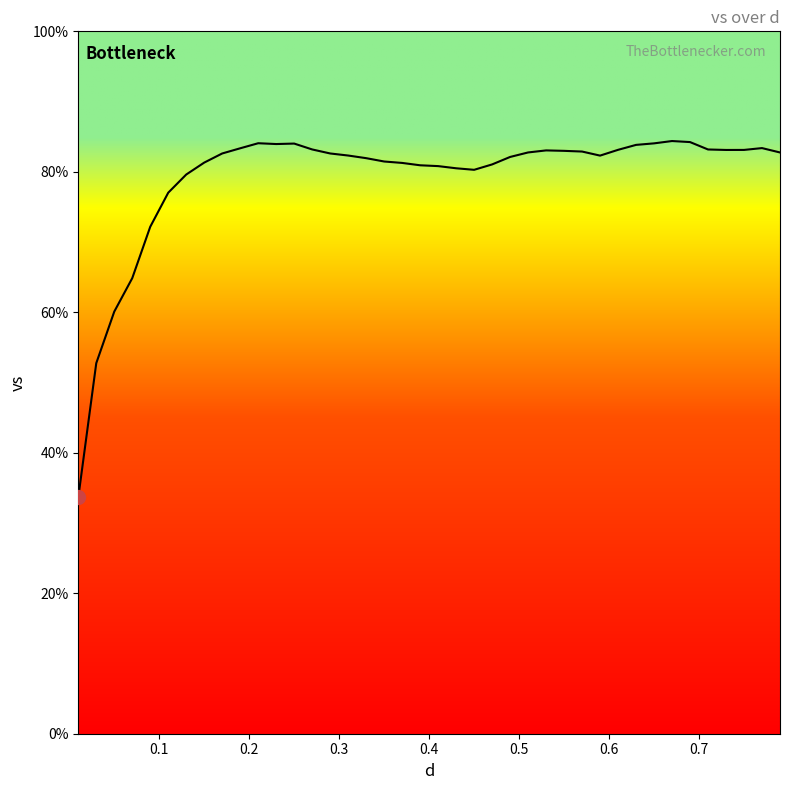

What is the difference between the maximum and minimum values?

50.7